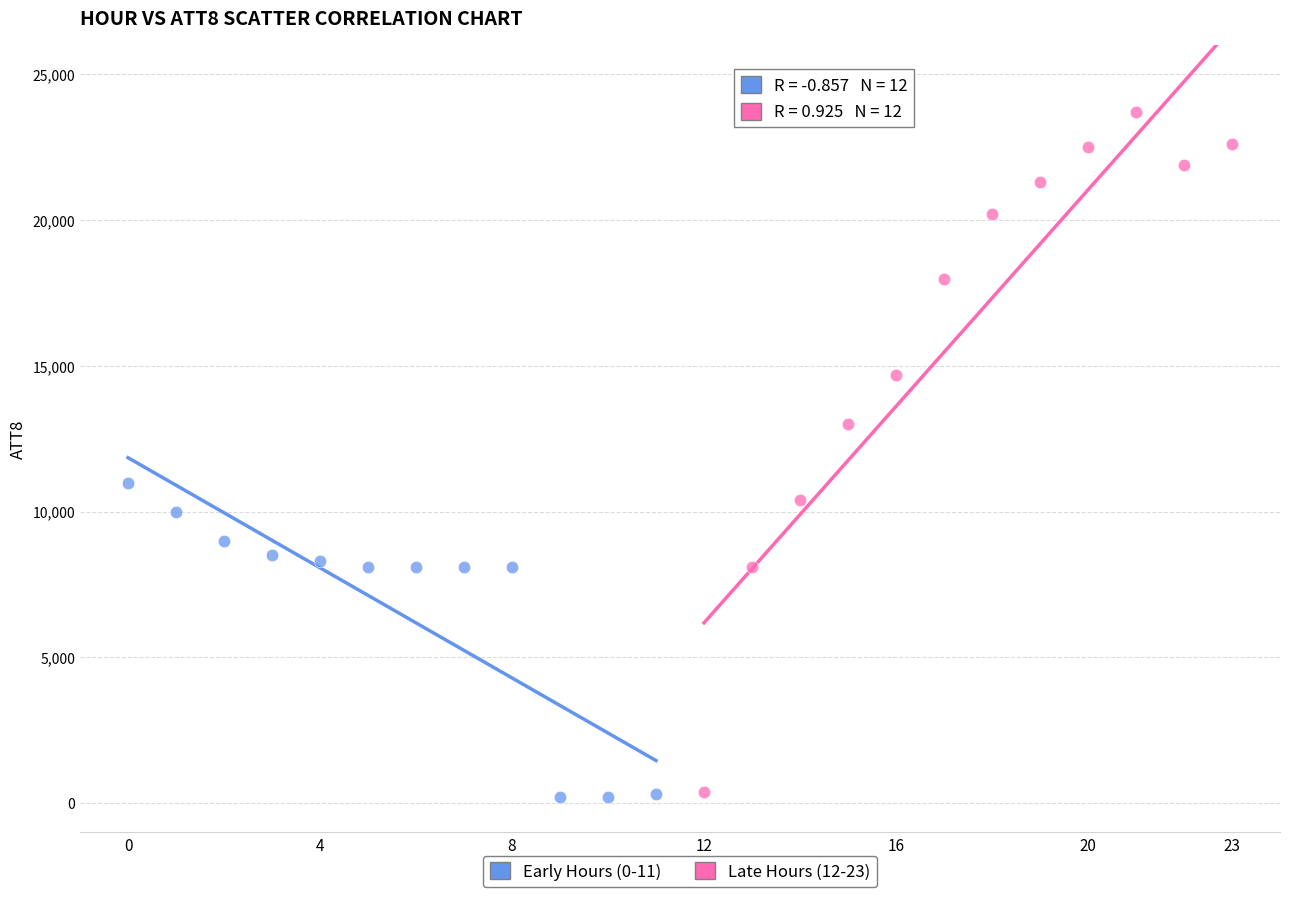

Which series reaches the maximum Y coordinate?

Late Hours (12-23)